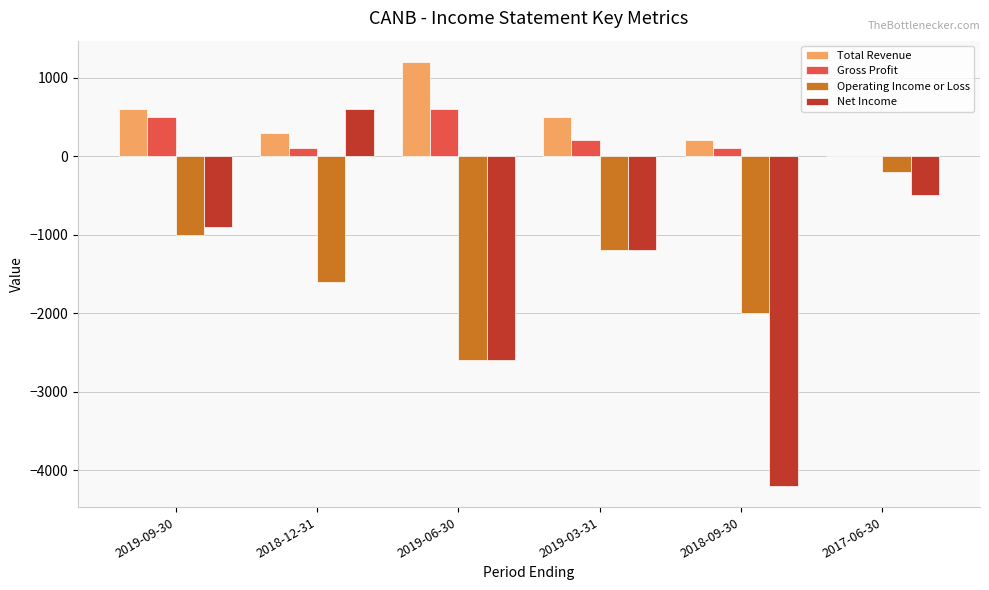

What is the sum of all Gross Profit values?

1500